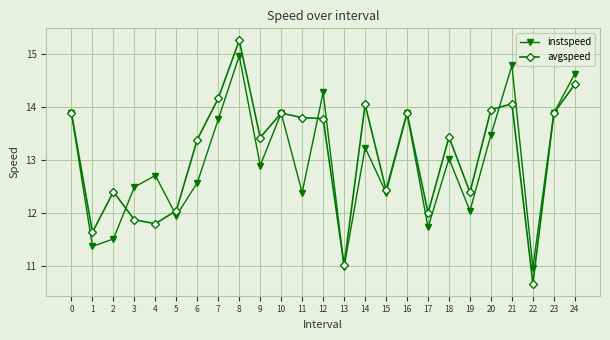

What are all the series names shown in the legend?

instspeed, avgspeed